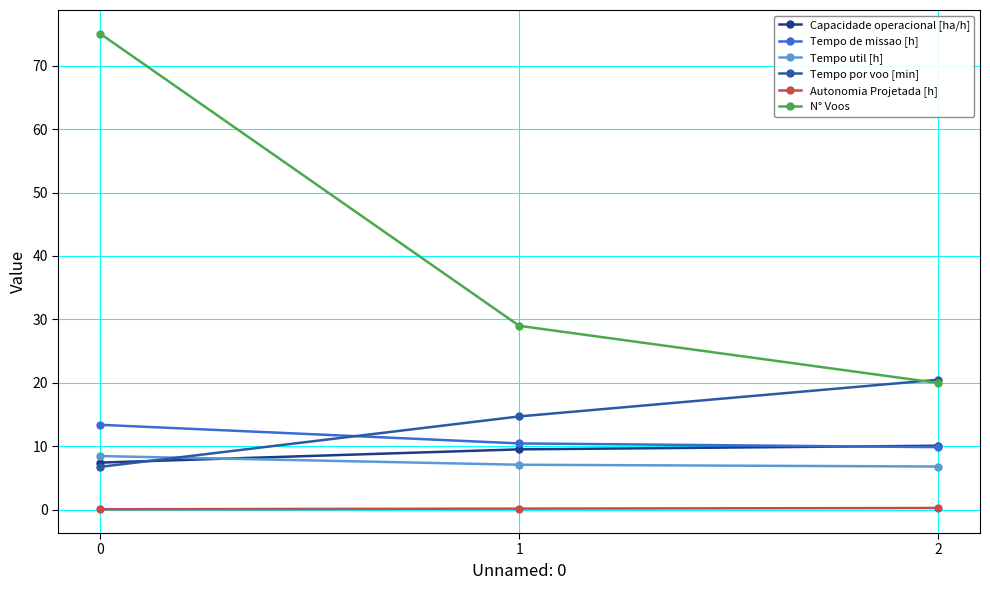

What is the approximate value of Tempo util [h] at 1?

7.1